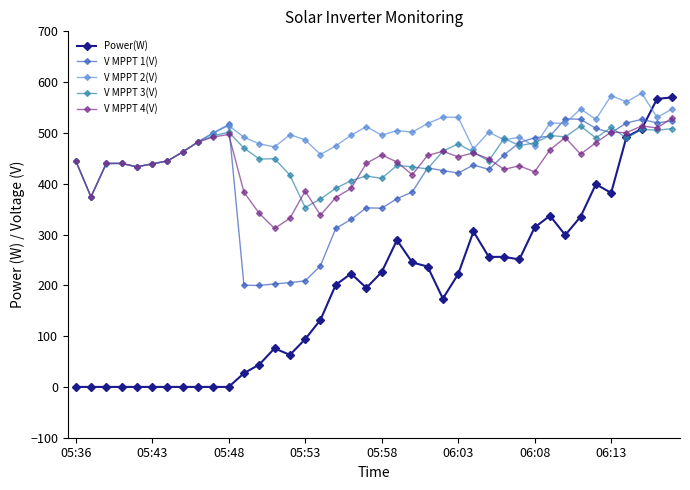

After their last crossing, which series has the higher values: Power(W) or V MPPT 2(V)?

Power(W)